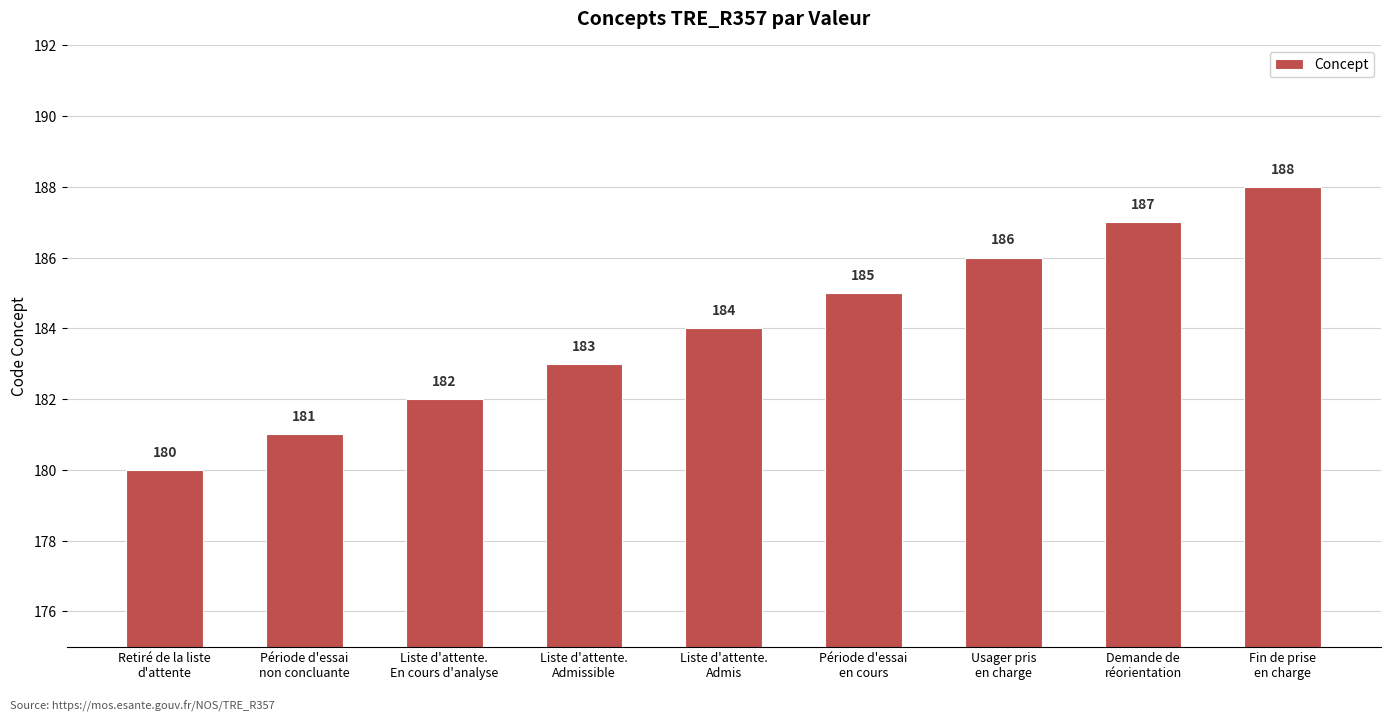

What is the value of the 7th bar from the left?

186